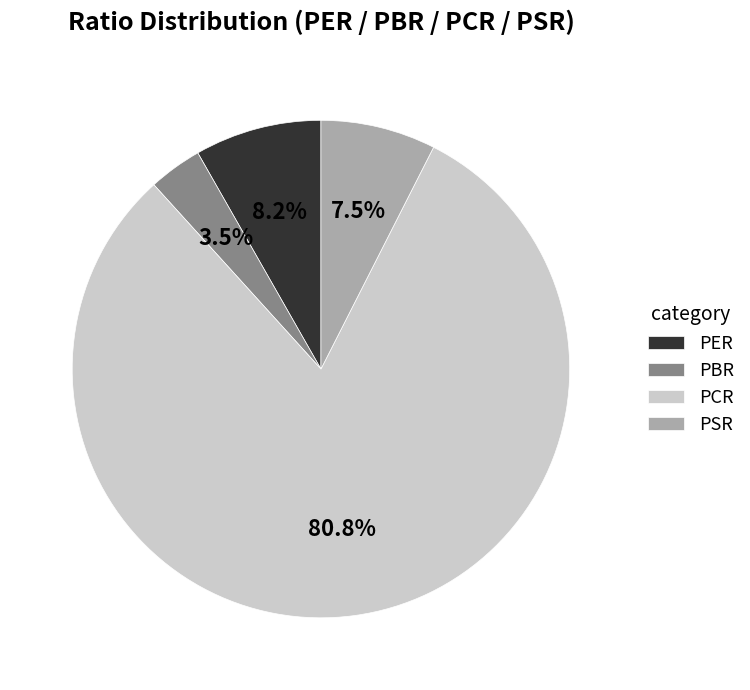

Does PCR represent more than half of the total?

Yes